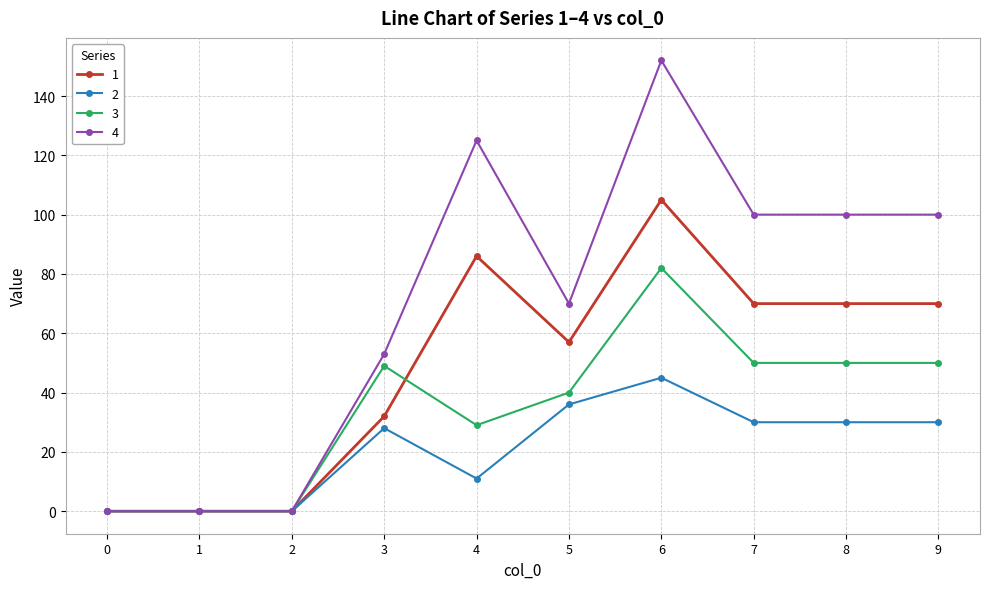

Reading right to left, transcribe all the data shown in this chart.

1: 70	70	70	105	57	86	32	0	0	0
2: 30	30	30	45	36	11	28	0	0	0
3: 50	50	50	82	40	29	49	0	0	0
4: 100	100	100	152	70	125	53	0	0	0